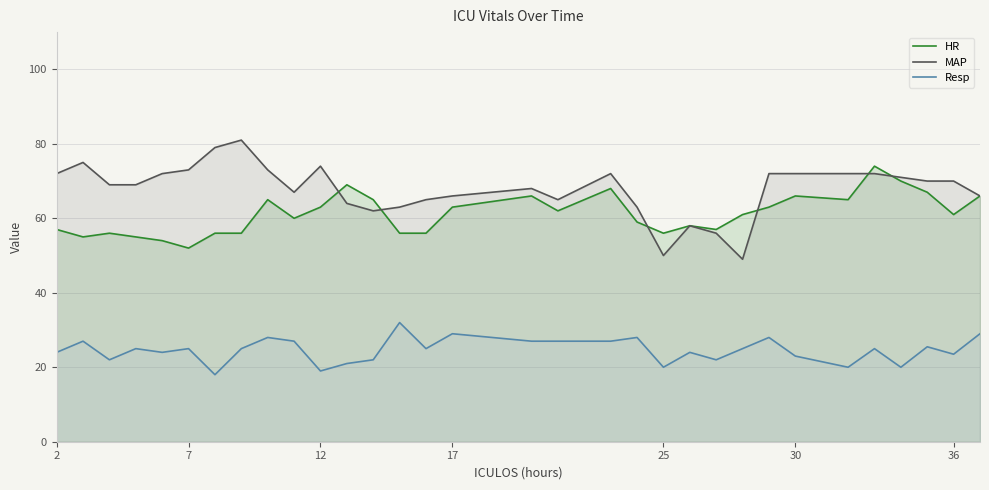

The value of MAP at 2 is 72.0. True or false?

True